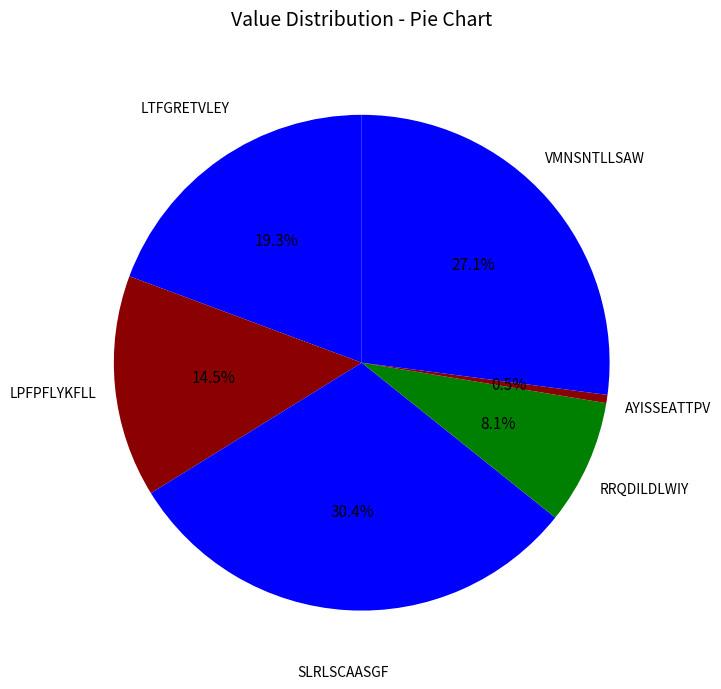

How many segments does this pie chart have?

6